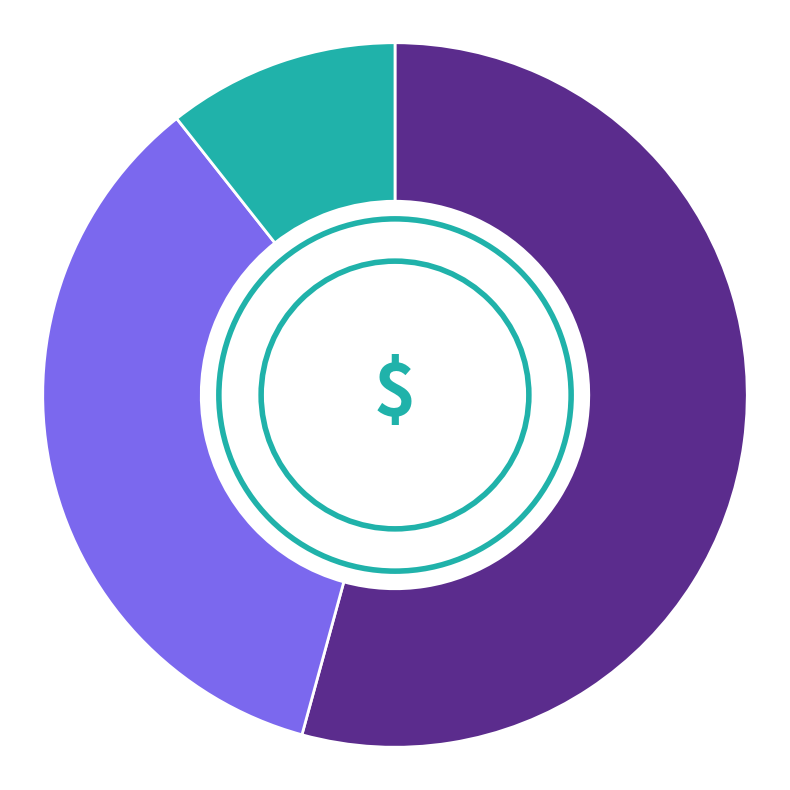

Is there a majority slice in this chart?

Yes